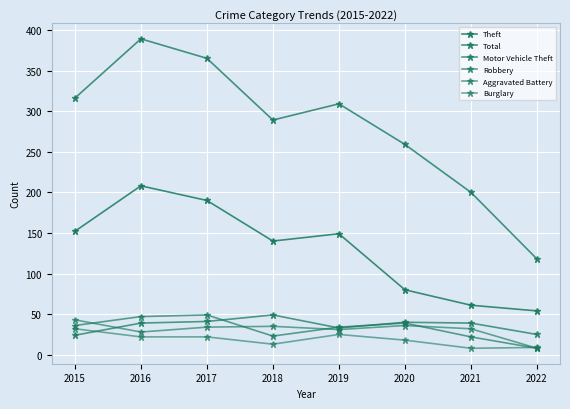

Reading left to right, extract all data points from this chart.

Theft: 152	208	190	140	149	80	61	54
Total: 316	389	365	289	309	259	200	118
Motor Vehicle Theft: 24	39	41	49	33	40	39	25
Robbery: 36	47	49	23	34	39	22	8
Aggravated Battery: 43	28	34	35	31	36	32	8
Burglary: 32	22	22	13	25	18	8	9